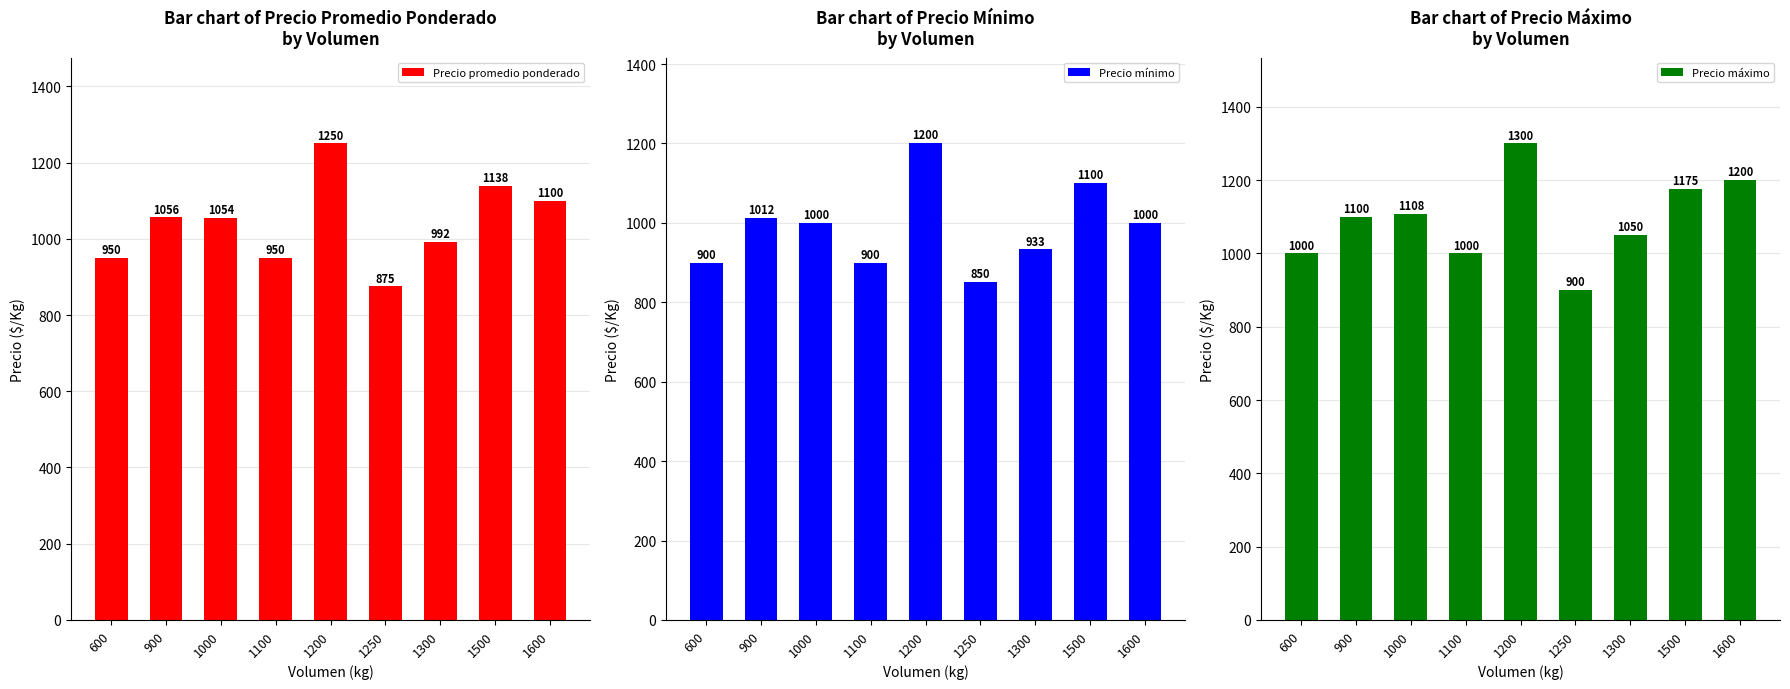

The Precio mínimo series shows 900 at 1100. True or false?

True